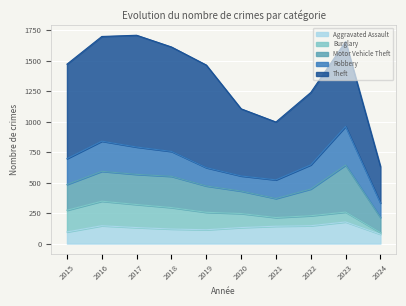

Which has a higher value, 2020 or 2023?

2023